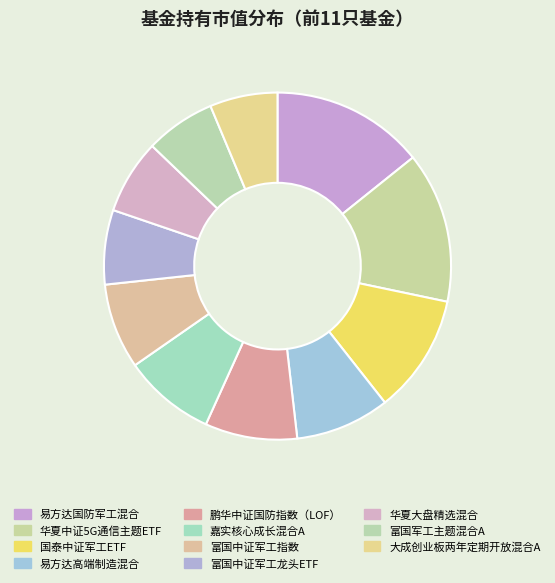

The 国泰中证军工ETF slice represents 19% of the pie. True or false?

False